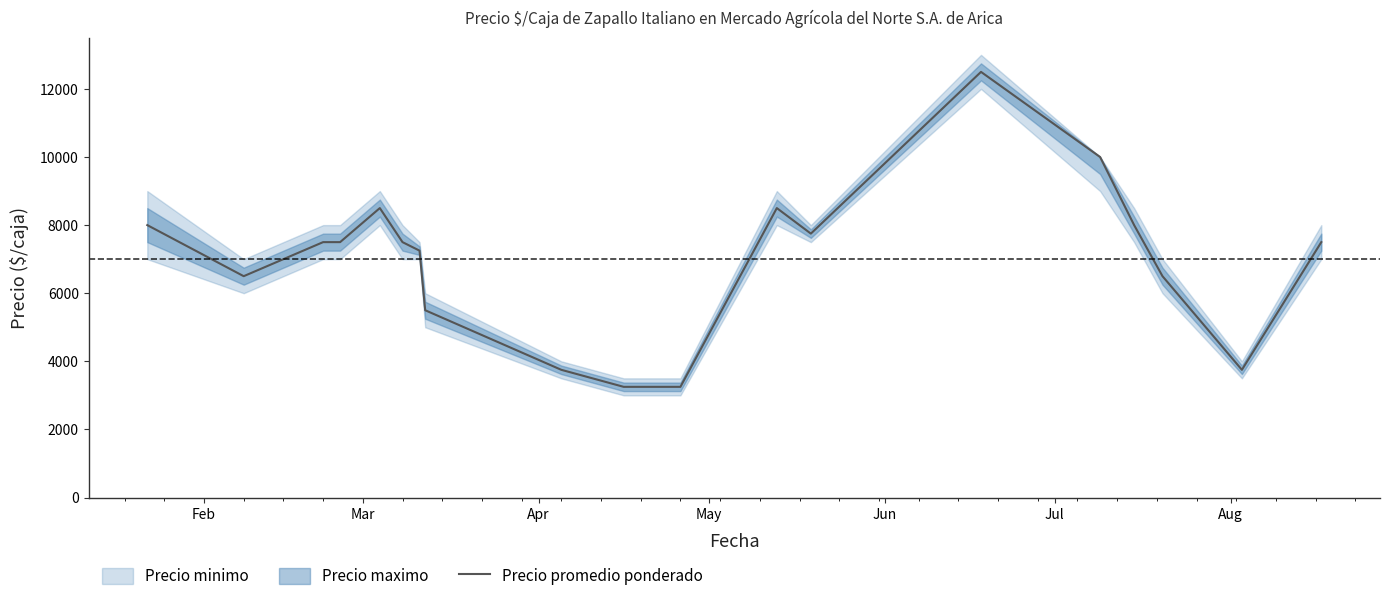

What is the minimum value for Precio promedio ponderado?

3250